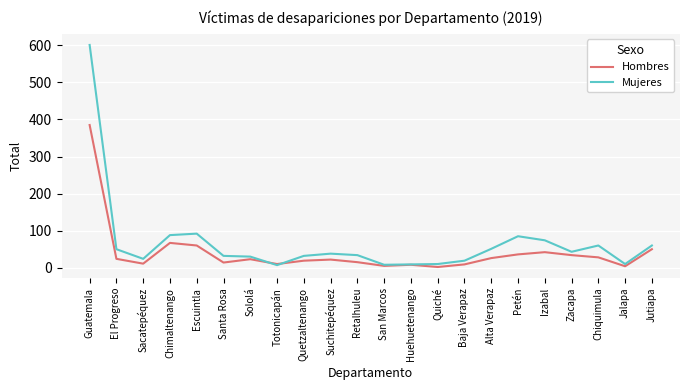

What is the spread (max minus min) of values at Sololá?

7